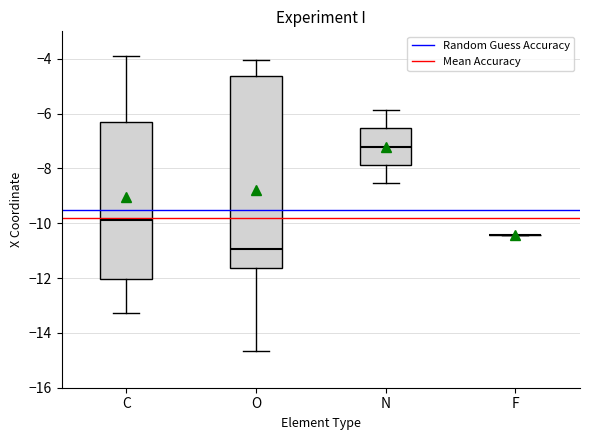

Reading left to right, read every box against the y-axis: the position of its median line, the range the box covers, and the ends of its whiskers. The values are not printed on the chart, so give them approximately, as read against the axis.

C: median -9.8, box -12.0 to -6.4, whiskers -13.2 to -4.0
O: median -11.0, box -11.6 to -4.6, whiskers -14.6 to -4.0
N: median -7.2, box -7.8 to -6.6, whiskers -8.6 to -5.8
F: box collapsed to a line at -10.4, whiskers -10.4 to -10.4